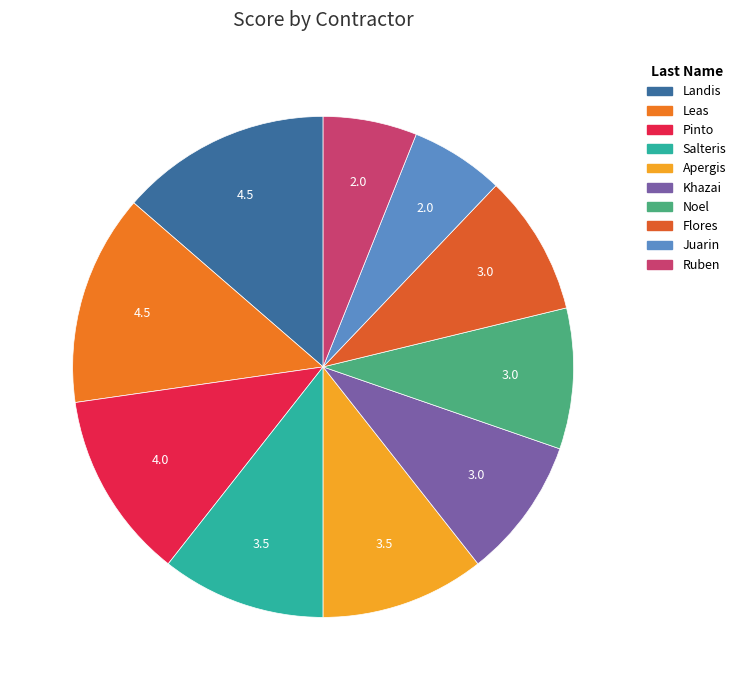

How many segments does this pie chart have?

10